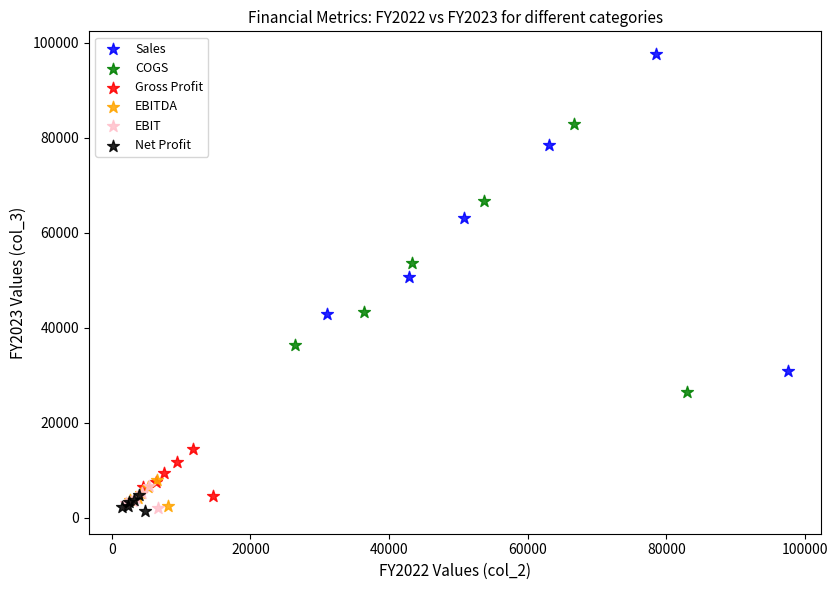

Which series has the largest Y range (max minus min)?

Sales